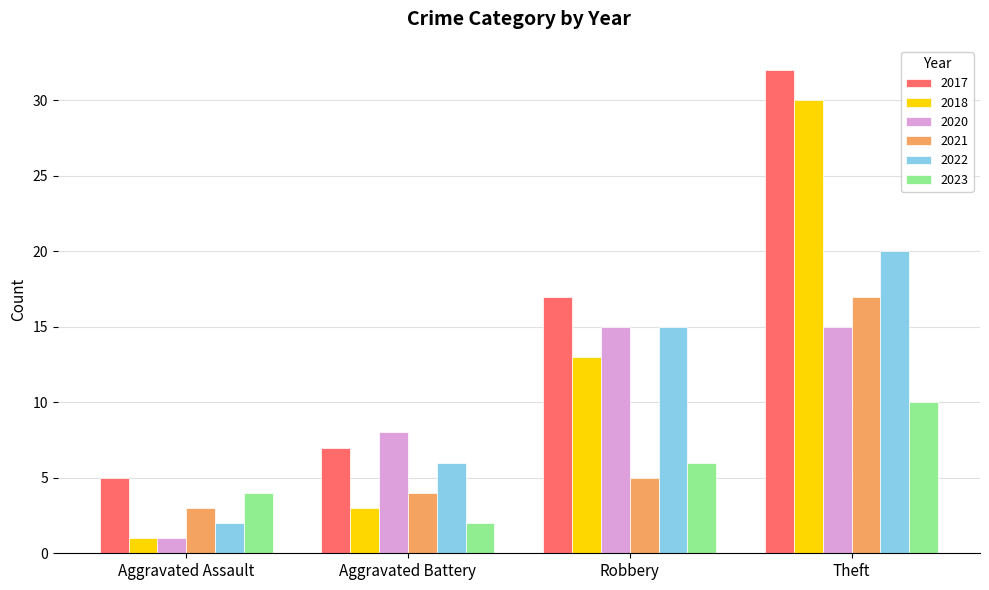

How many values in the 2022 series are below 15?

2